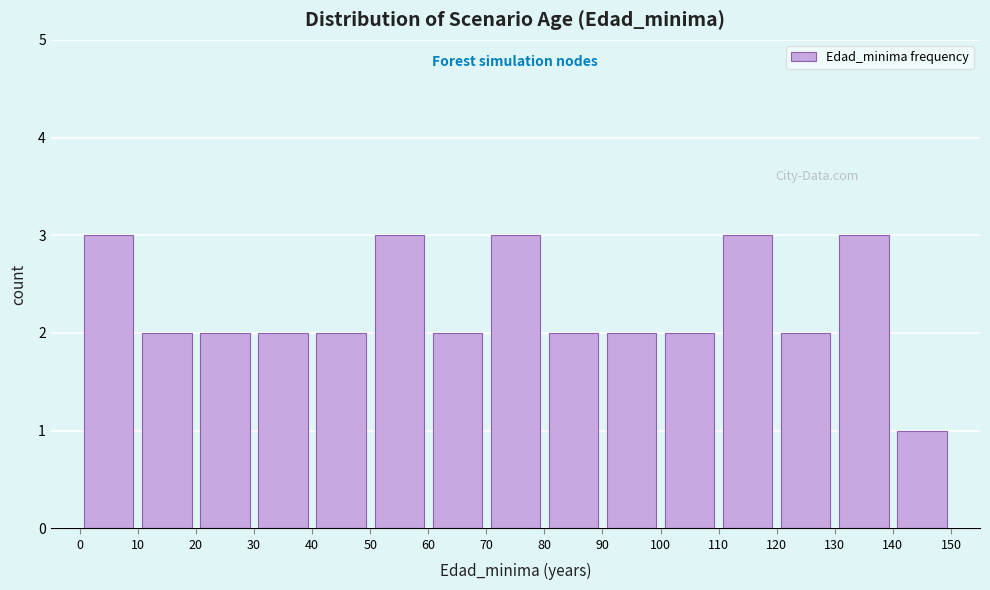

What is the height of the bar covering 10 to 20 on the x-axis? The values are not printed on the chart, so give them approximately, as read against the axis.

2